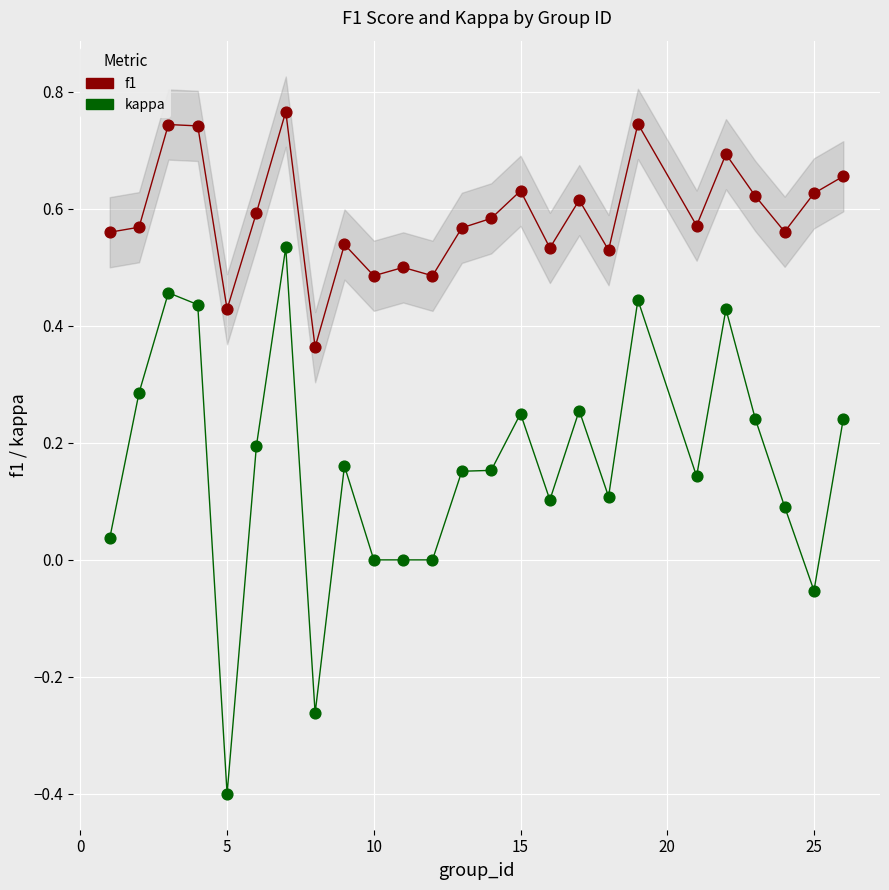

Across all data points, what is the range of Y values (max minus min)?

1.2